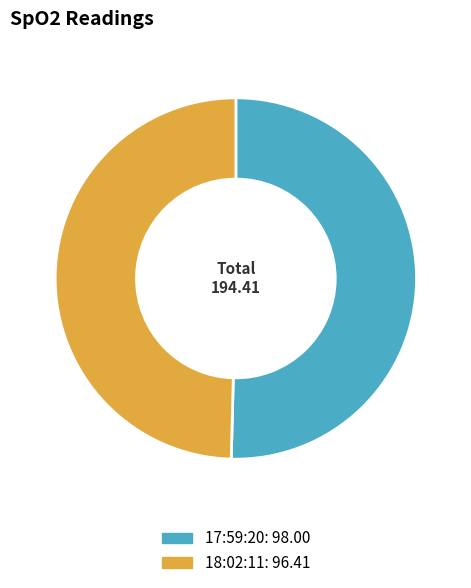

Is 18:02:11 the majority of the pie?

No